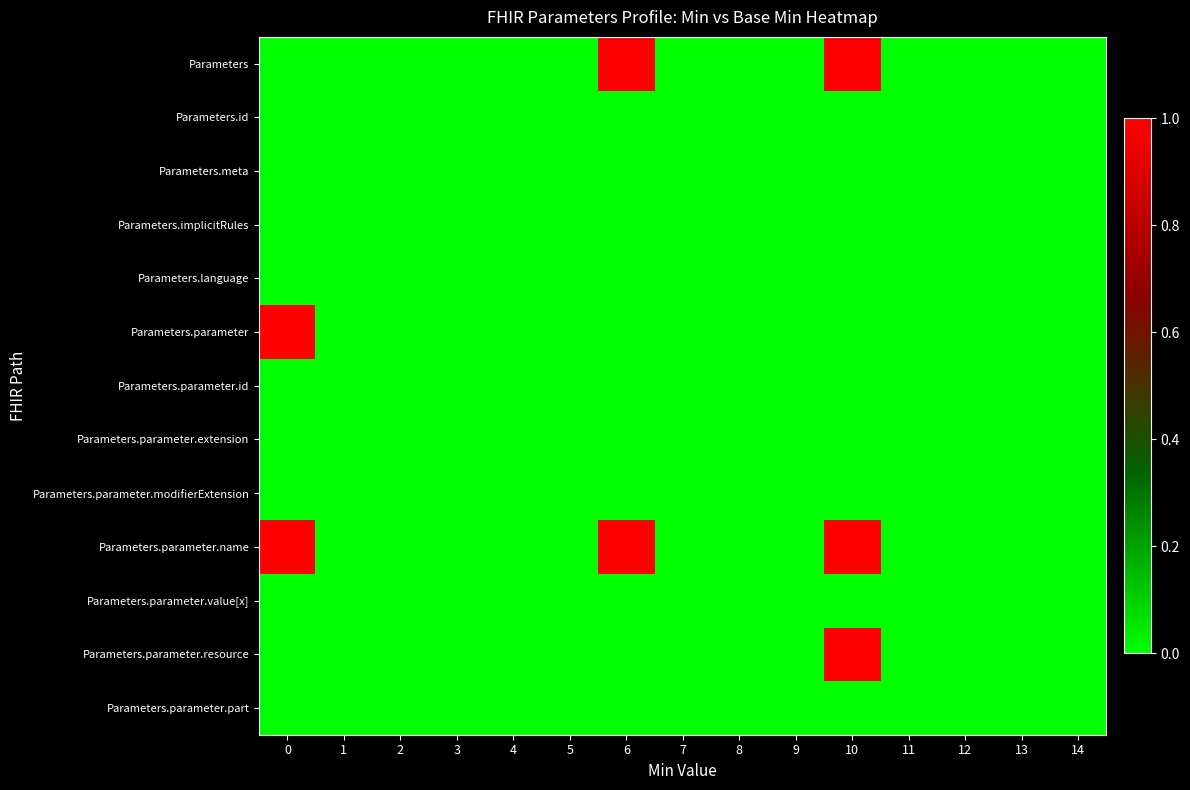

List the series in order of their peak value, highest first.

Parameters, Parameters.parameter, Parameters.parameter.name, Parameters.parameter.resource, Parameters.id, Parameters.meta, Parameters.implicitRules, Parameters.language, Parameters.parameter.id, Parameters.parameter.extension, Parameters.parameter.modifierExtension, Parameters.parameter.value[x], Parameters.parameter.part